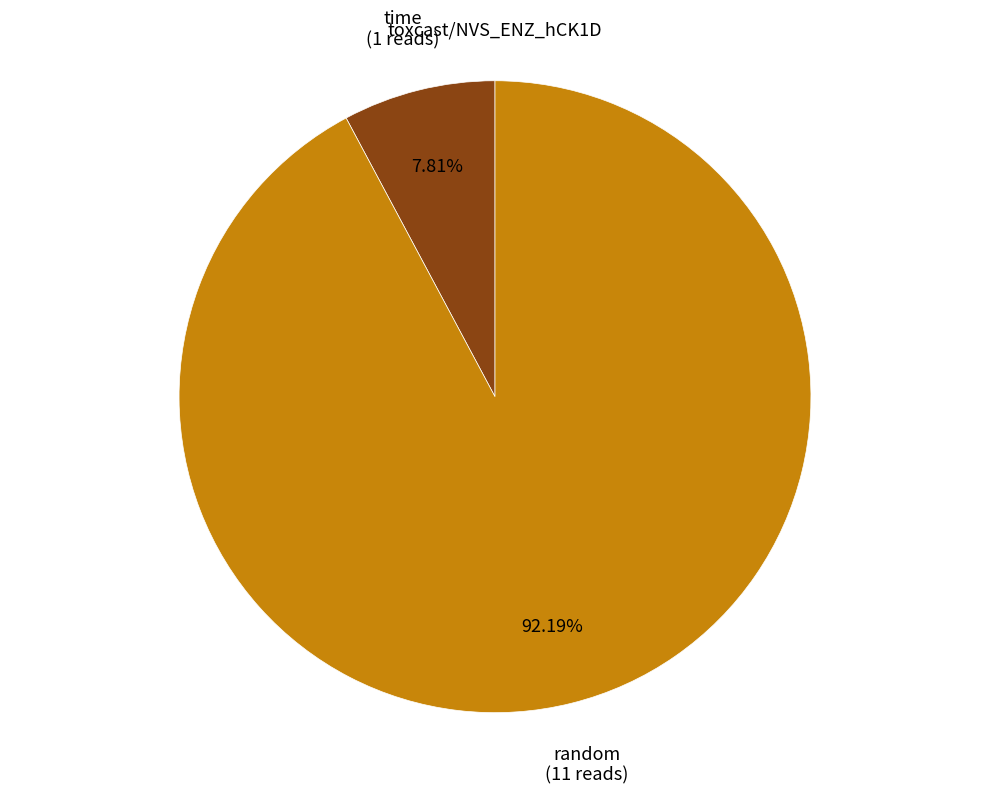

Is the sum of time (1 reads) and random (11 reads) greater than half?

Yes